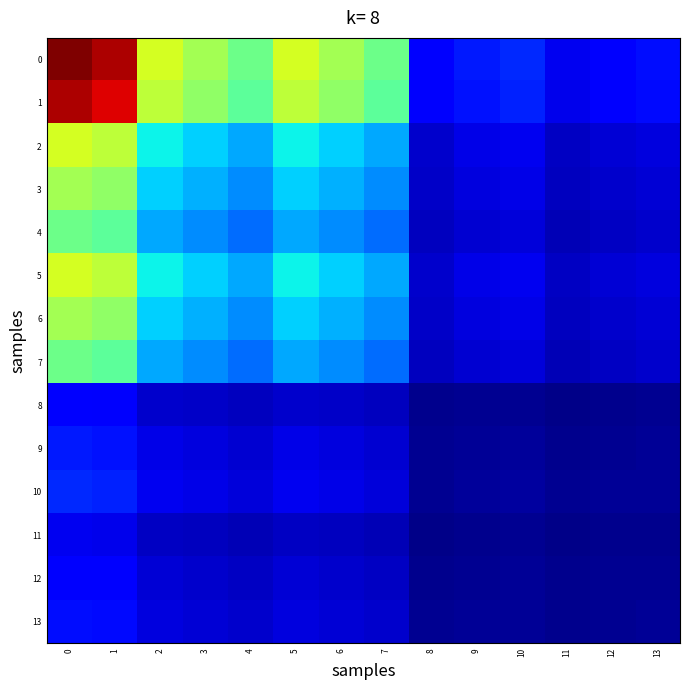

At 5, list the series in order from largest to smallest.

0, 1, 2, 5, 3, 6, 4, 7, 10, 9, 13, 12, 8, 11